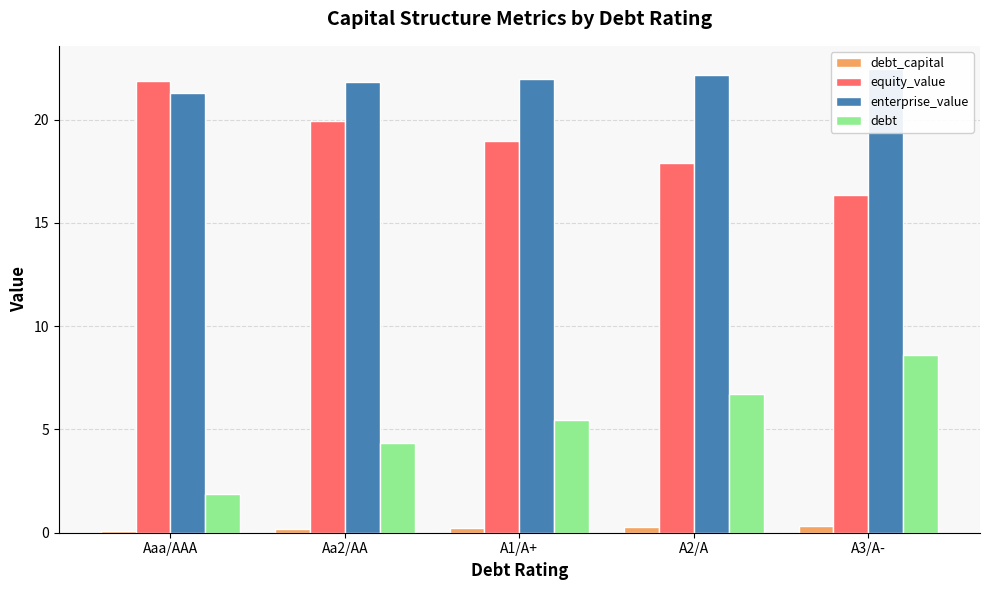

Read the equity_value value at A1/A+.

19.0